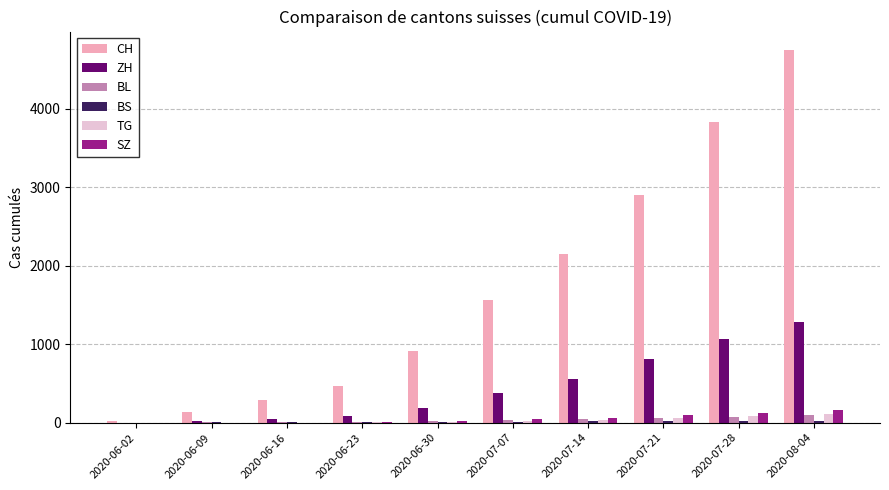

Which series has the largest total across all categories?

CH